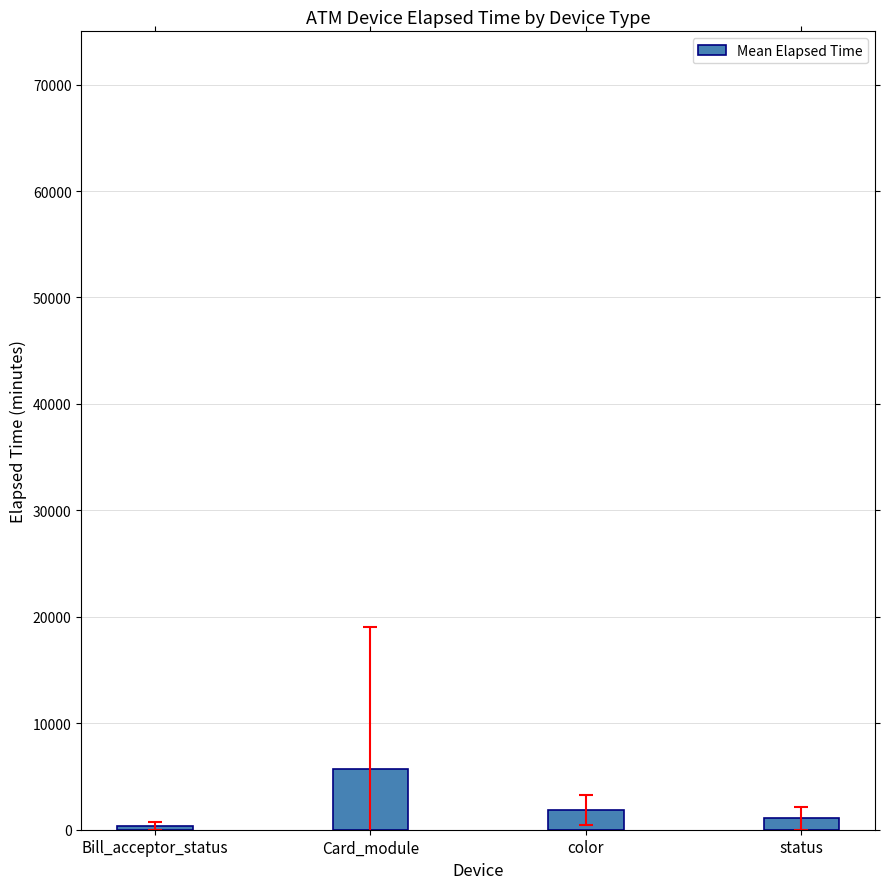

Reading left to right, list all the values displayed in this chart.

Bill_acceptor_status=315.7	Card_module=5731.4	color=1863.0	status=1075.8